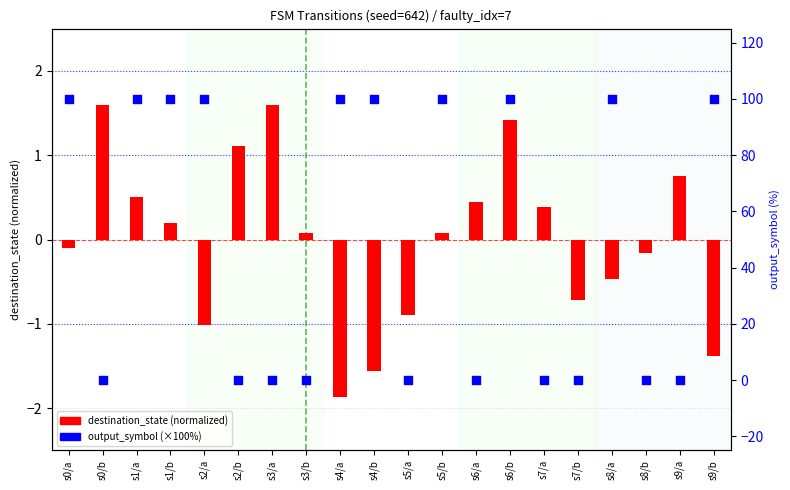

Which series contains the highest Y value?

output_symbol (×100%)